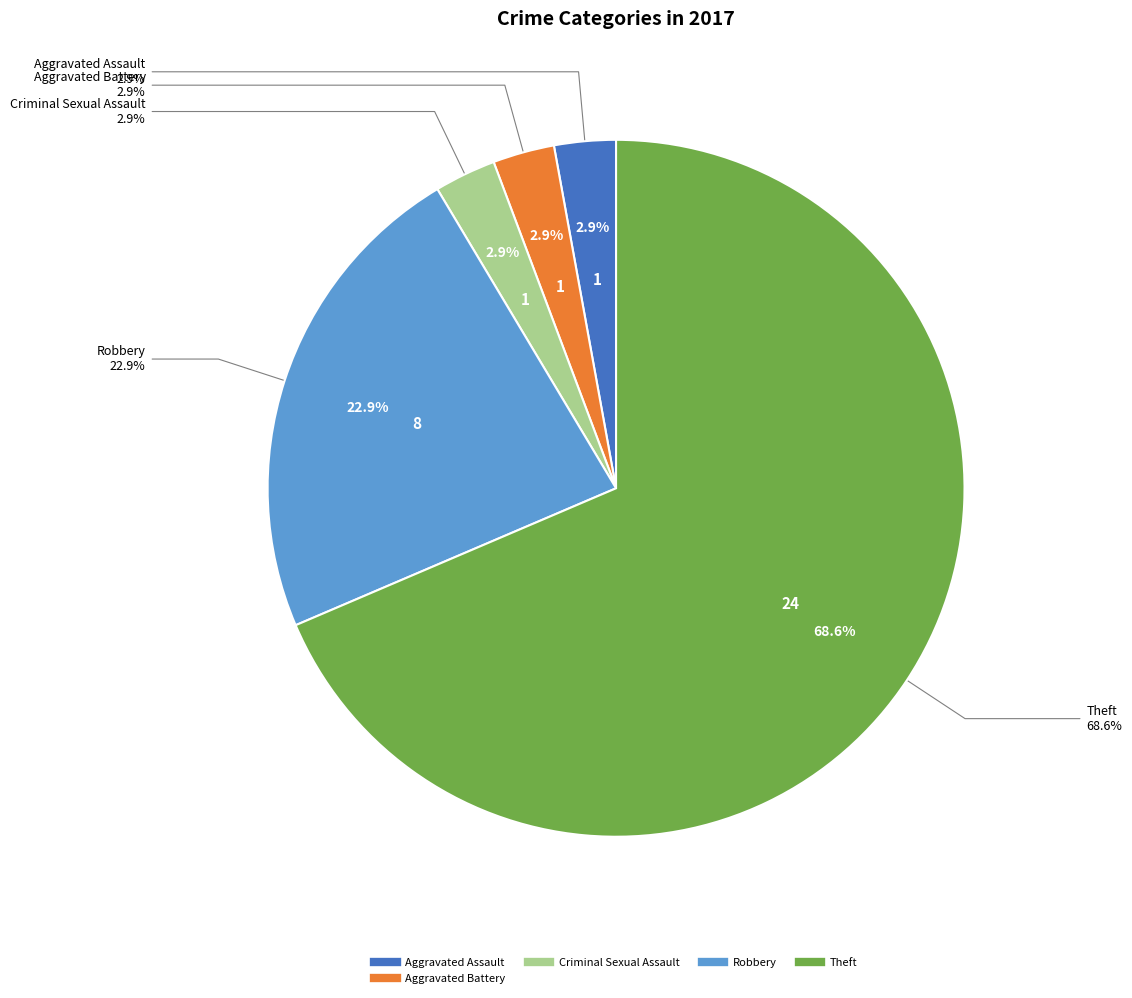

What is the largest slice in the pie chart?

Theft